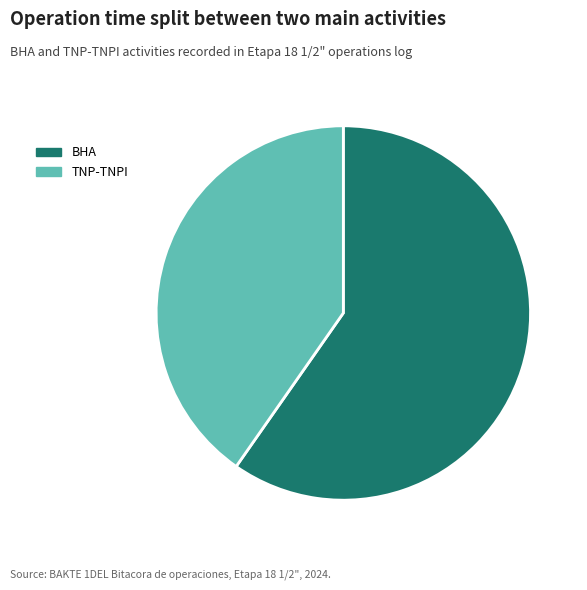

What is the ratio of the value at TNP-TNPI to the value at BHA?

0.7